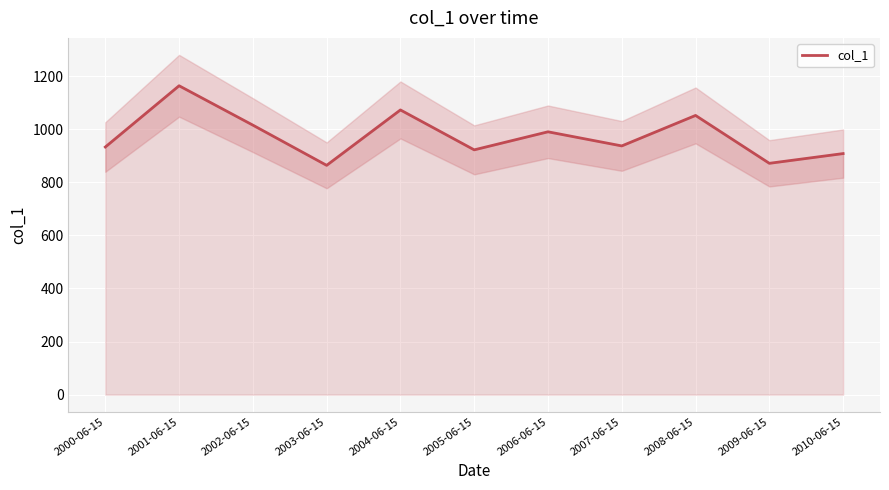

What is the difference between the maximum and minimum values?

299.8